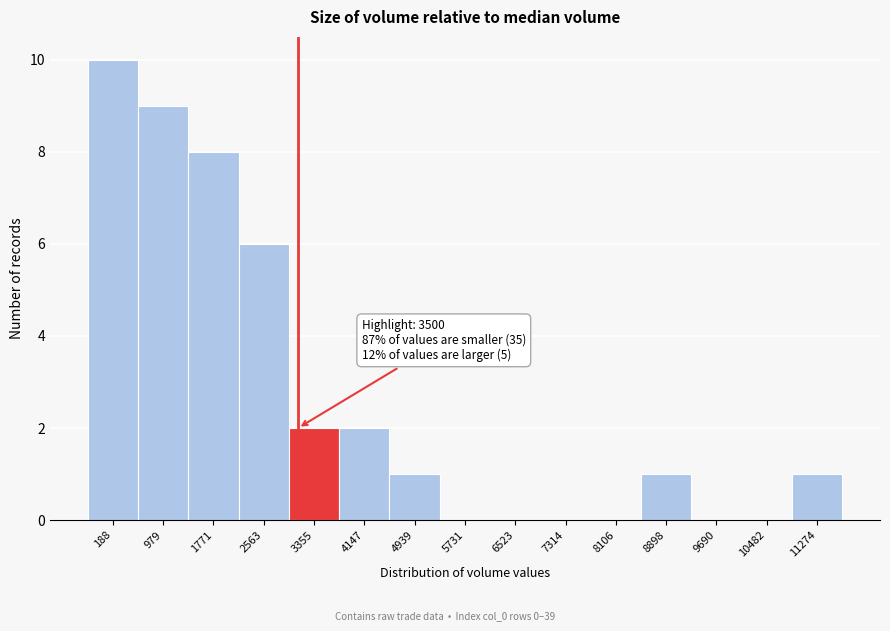

Reading right to left, what are all the values shown in this chart?

11274=1	10482=0	9690=0	8898=1	8106=0	7314=0	6523=0	5731=0	4939=1	4147=2	3355=2	2563=6	1771=8	979=9	188=10